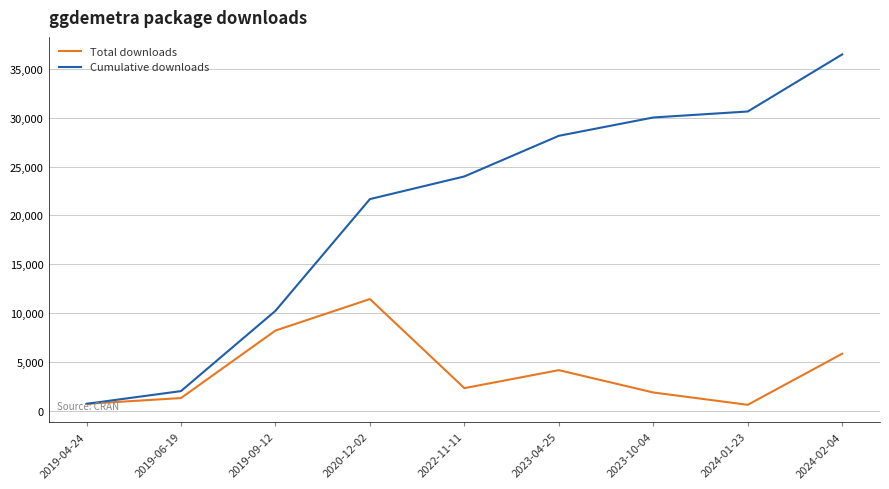

How many lines are shown in the chart?

2